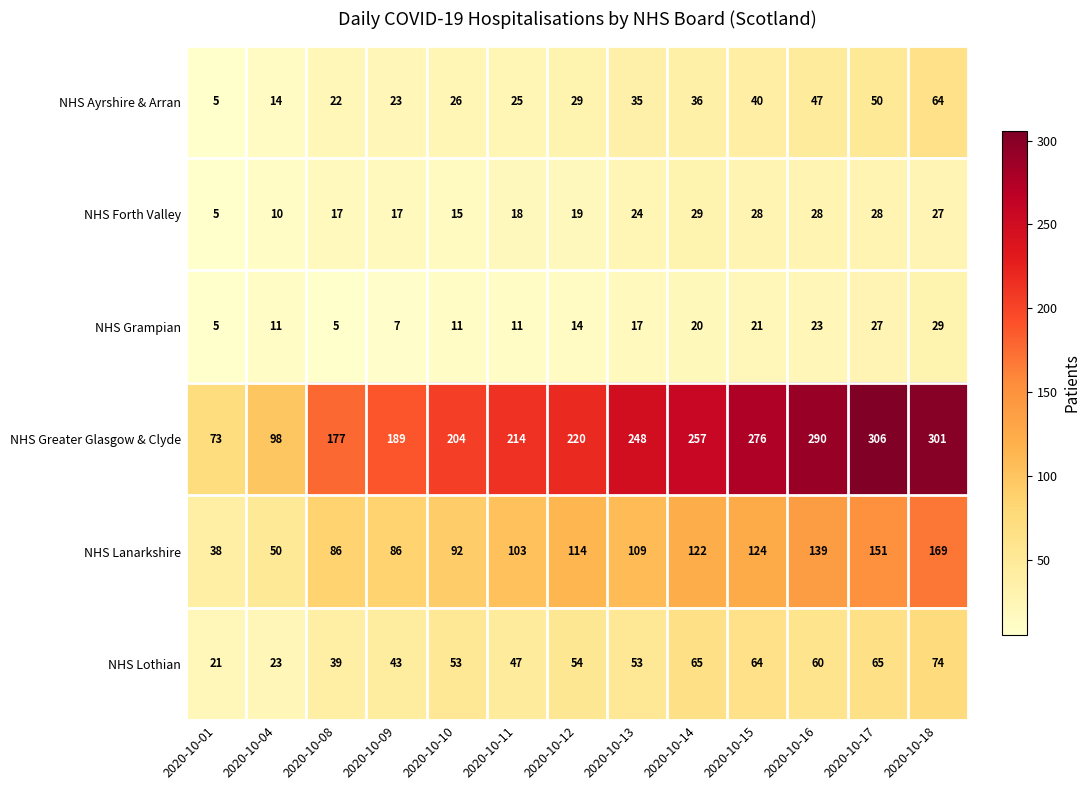

Which series has the largest range (max minus min)?

NHS Greater Glasgow & Clyde